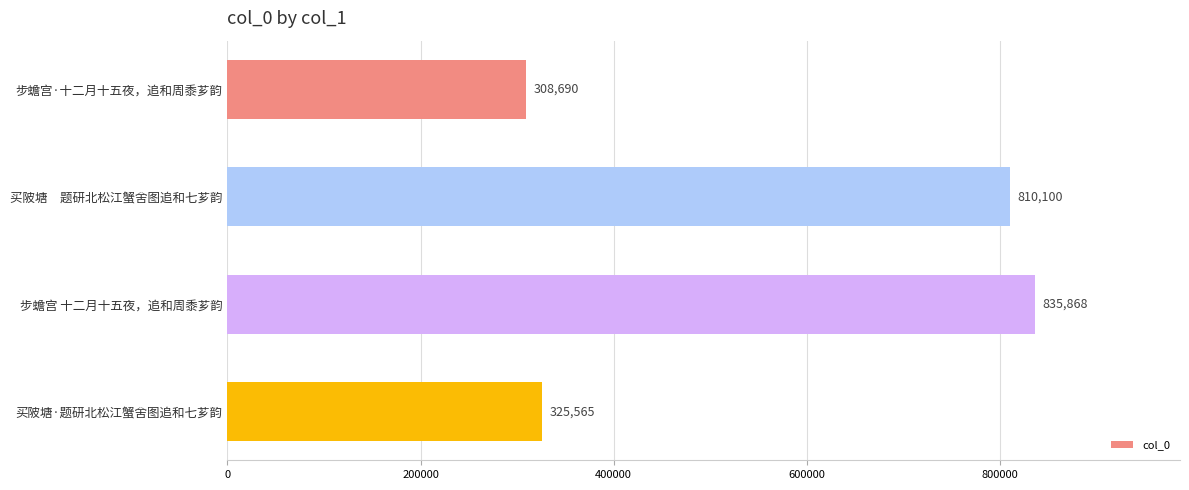

What is the smallest value displayed?

308690